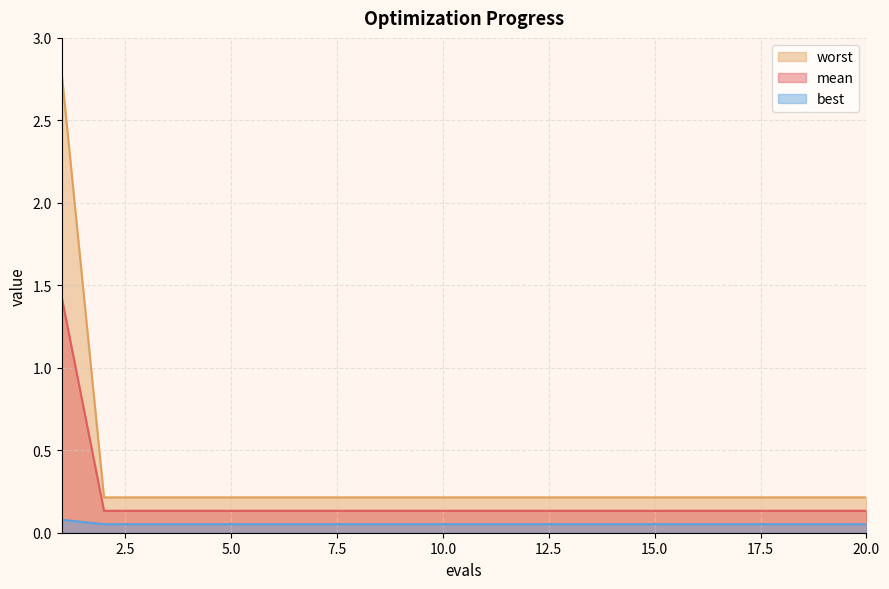

What is the sum of the best values at 7 and 8?

0.4